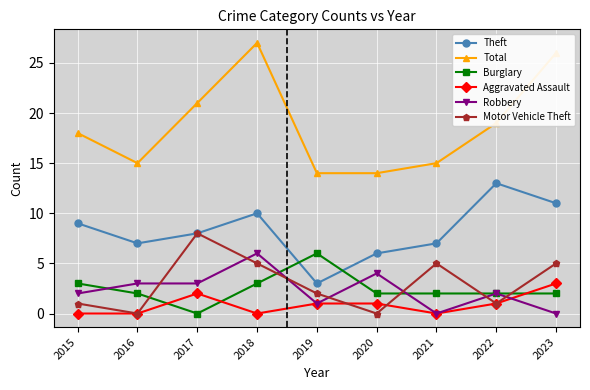

What is the value of the Total point at the 6th from the left?

14